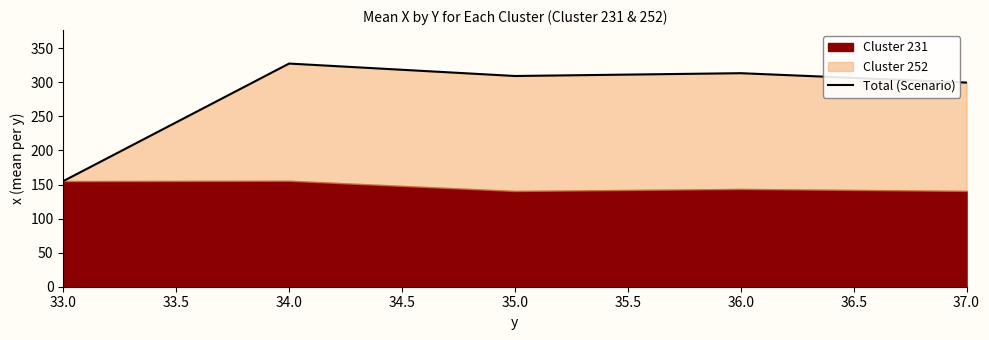

Reading left to right, extract all data points from this chart.

155.0	327.5	309.2	313.4	299.6